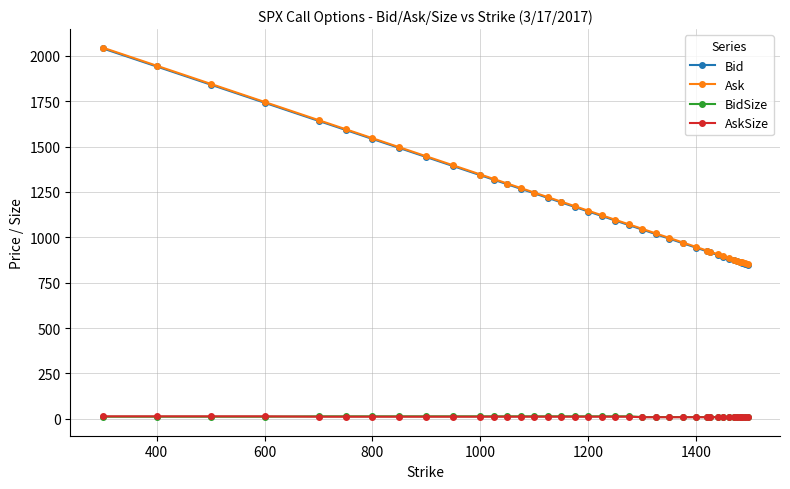

Which series has the widest spread of values?

Ask